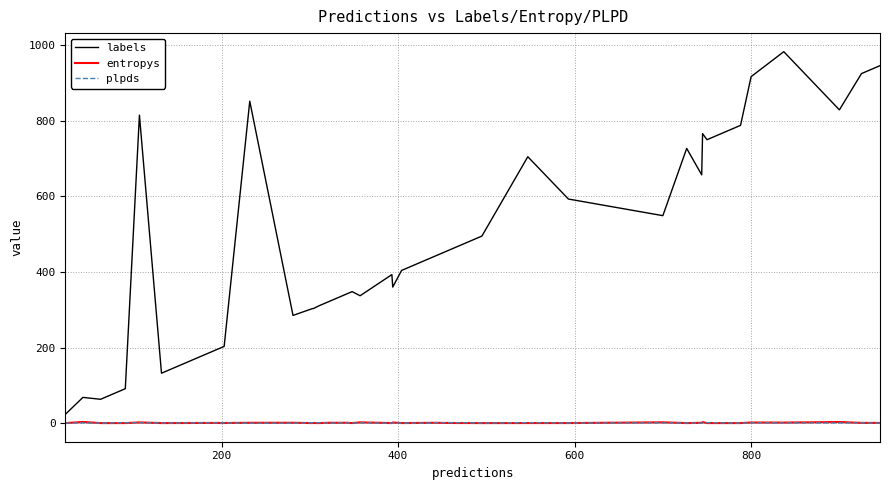

Which series has the largest range (max minus min)?

labels